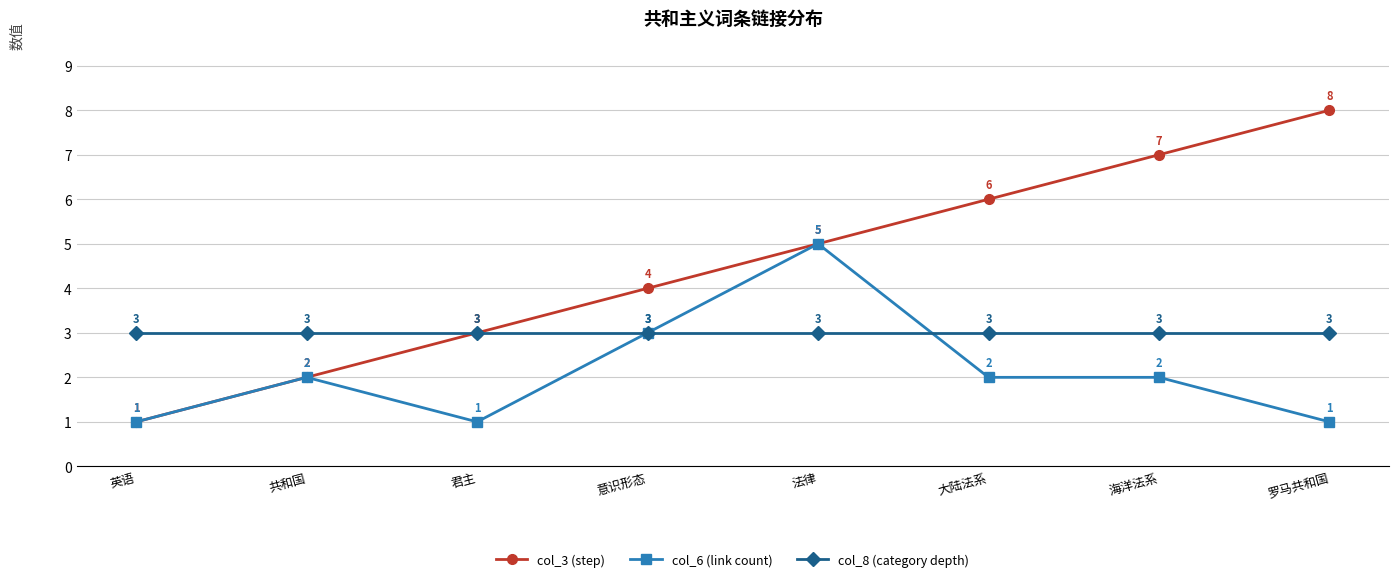

Reading left to right, what are all the values shown in this chart?

col_3 (step): 1	2	3	4	5	6	7	8
col_6 (link count): 1	2	1	3	5	2	2	1
col_8 (category depth): 3	3	3	3	3	3	3	3